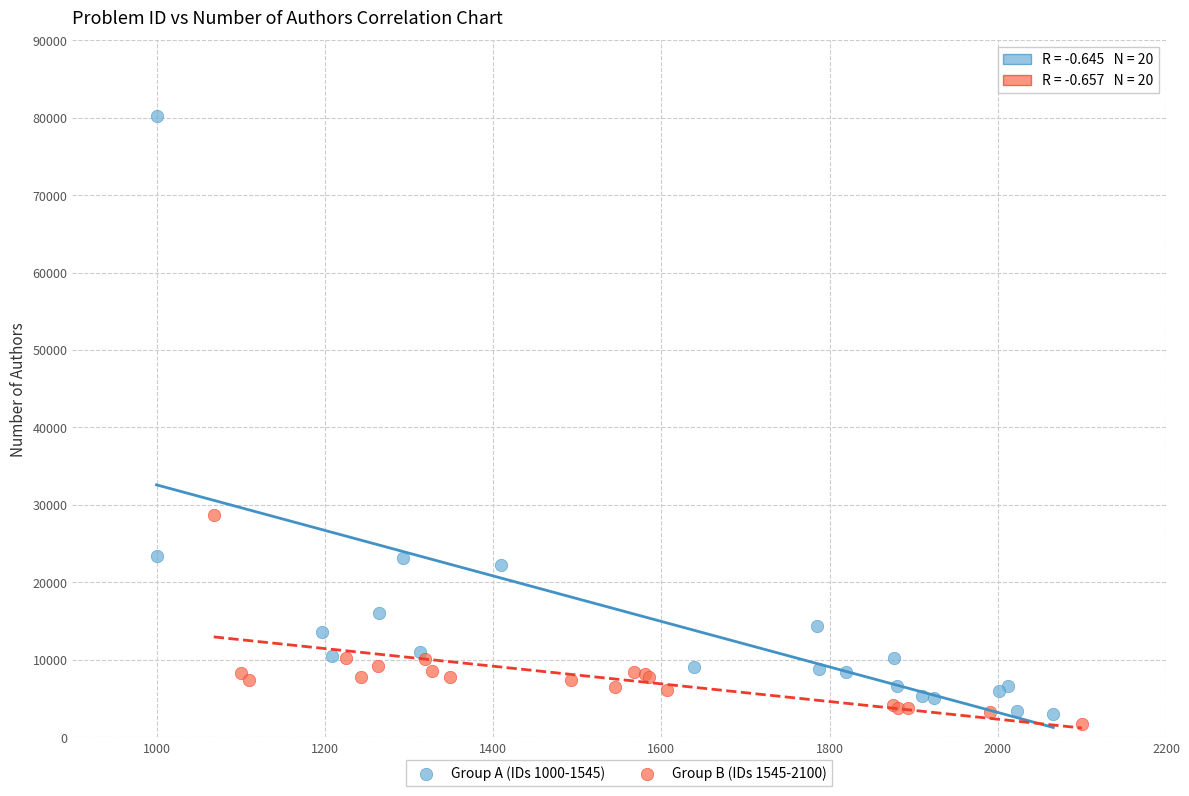

Which series contains the highest Y value?

Group A (IDs 1000-1545)